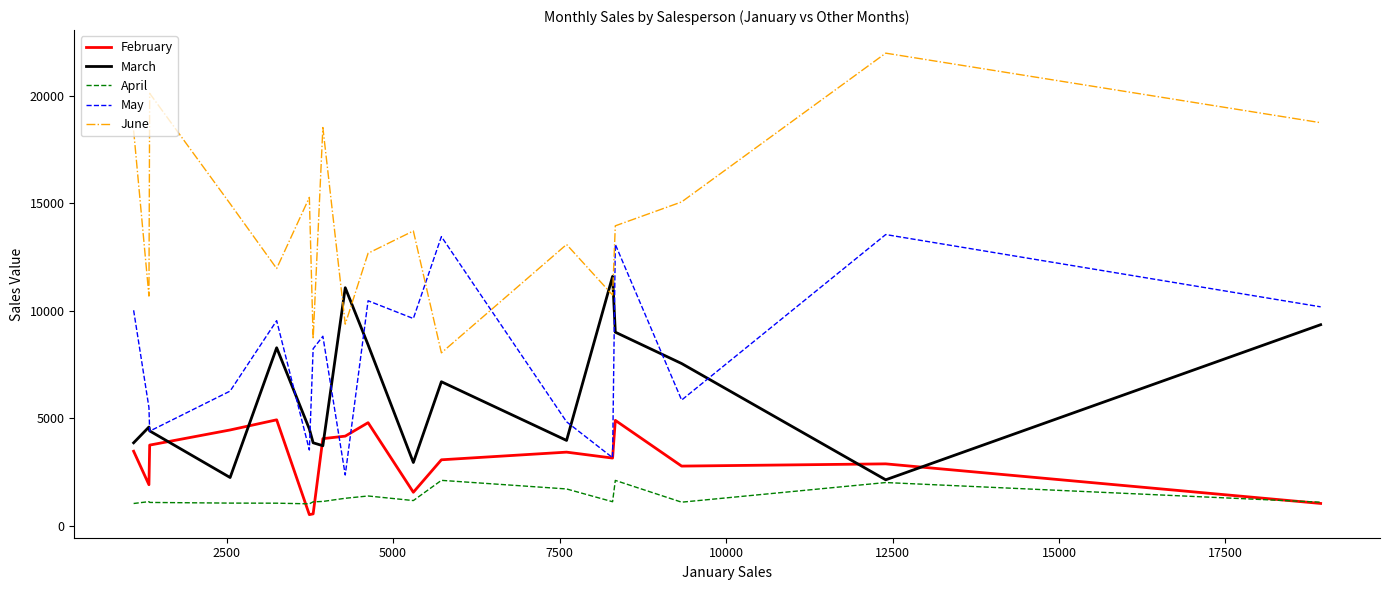

Which series has the widest spread of values?

June